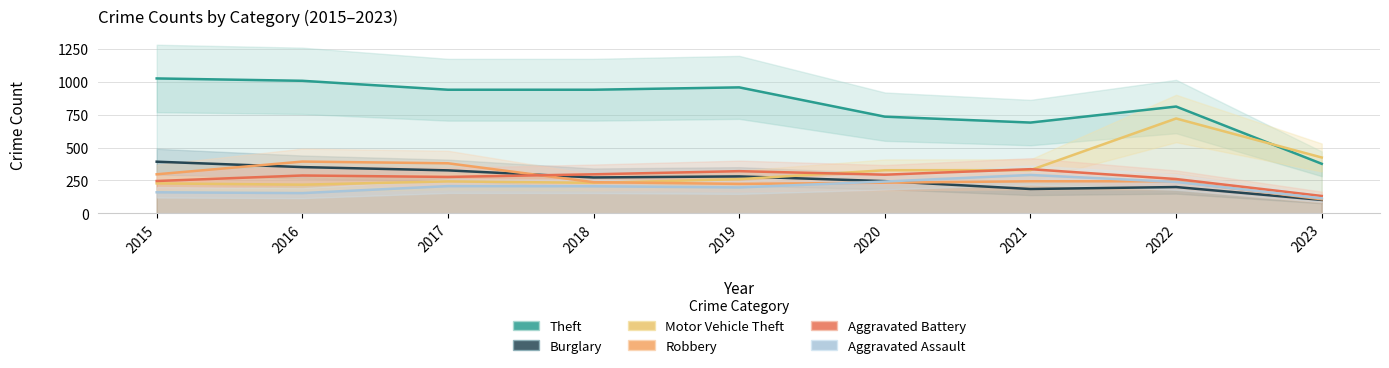

Rank the categories by Theft value from highest to lowest.

2015, 2016, 2019, 2017, 2018, 2022, 2020, 2021, 2023